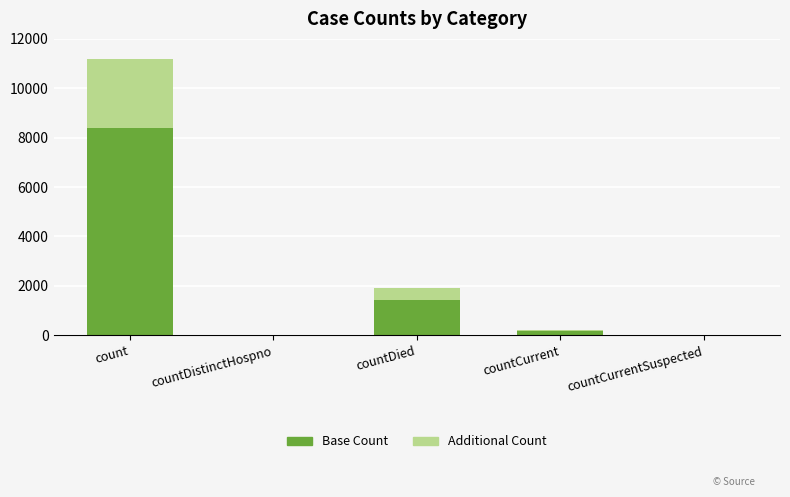

Does the chart contain stacked bars?

Yes